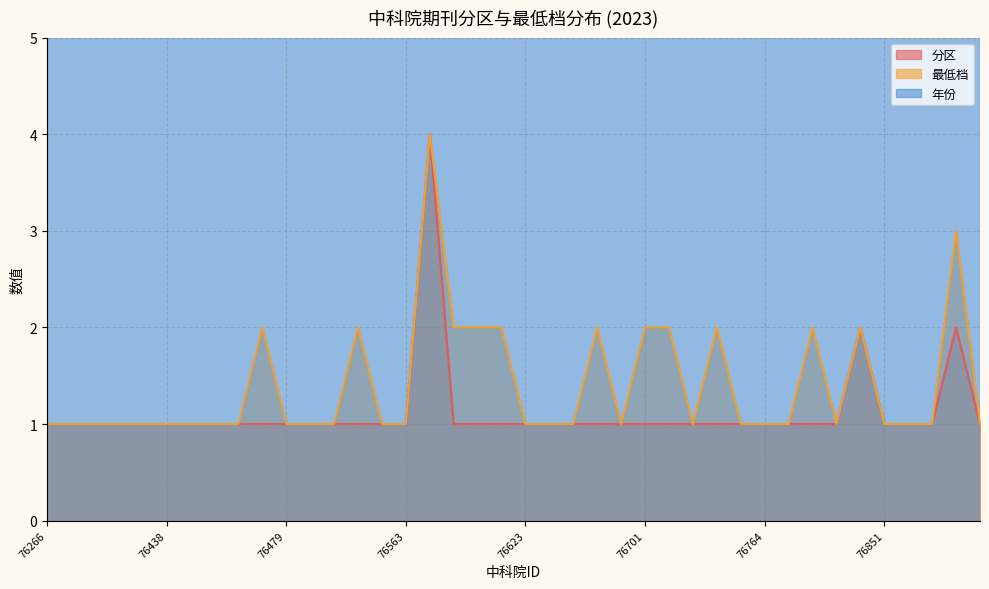

Is the value of 分区 at 76701 greater than the value of 最低档 at 76850?

No